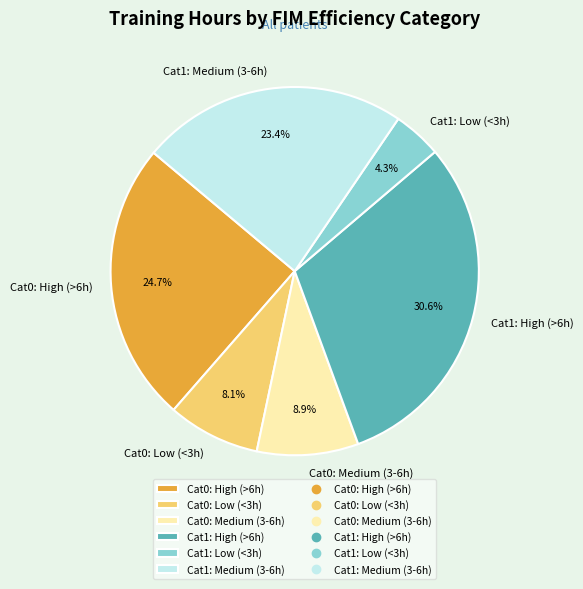

To the nearest percent, what is the difference between the largest and smallest slice percentages?

26%